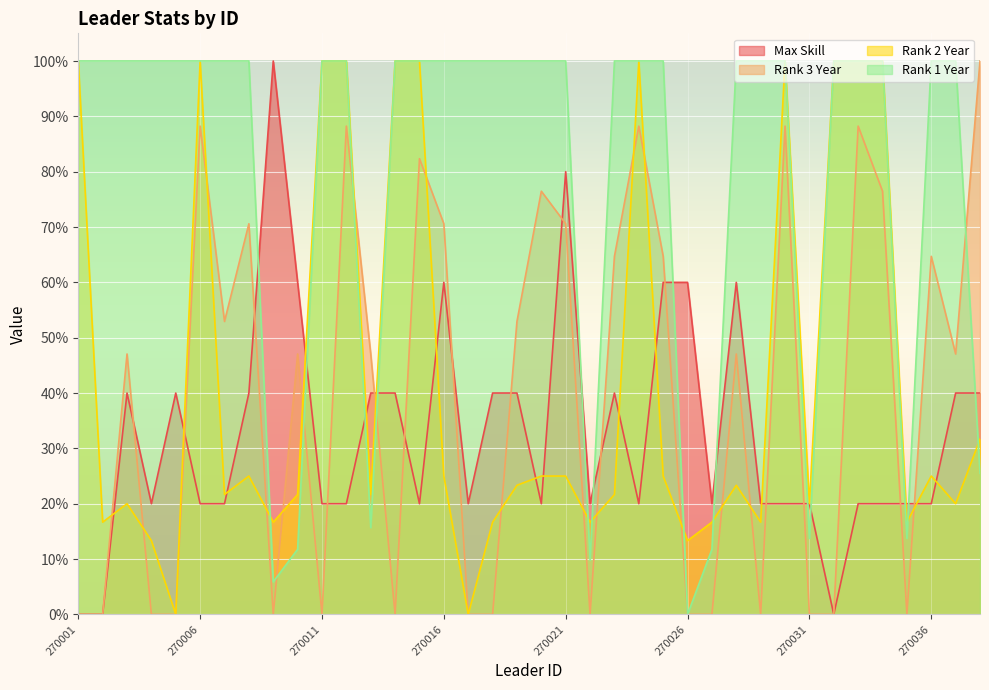

List the labels in order of Rank 2 Year value, largest first.

270001, 270006, 270011, 270012, 270014, 270015, 270024, 270030, 270032, 270033, 270034, 270038, 270008, 270016, 270020, 270021, 270025, 270036, 270019, 270028, 270007, 270010, 270013, 270023, 270003, 270031, 270037, 270002, 270009, 270018, 270022, 270027, 270029, 270035, 270004, 270026, 270005, 270017